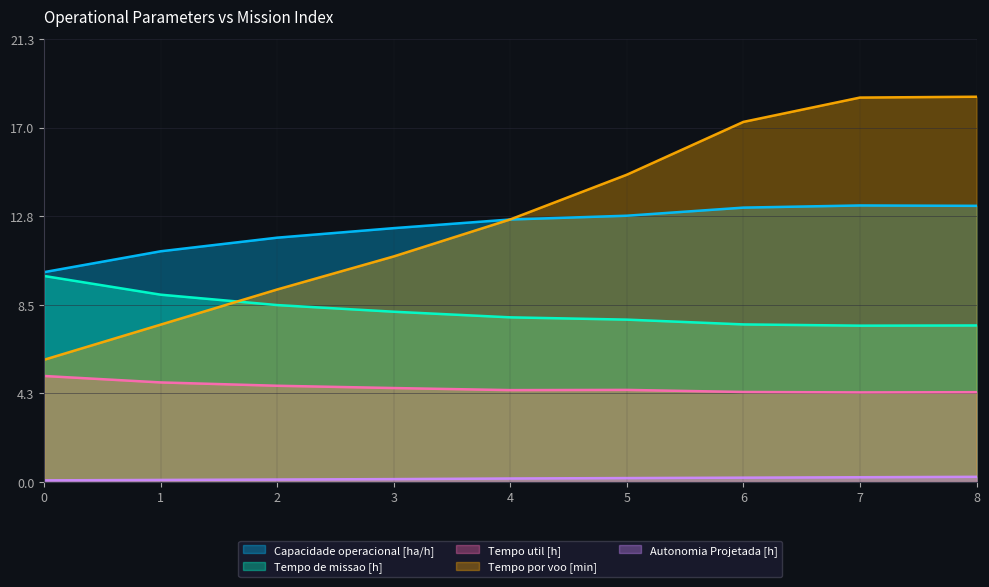

What is the greatest value displayed?

18.5